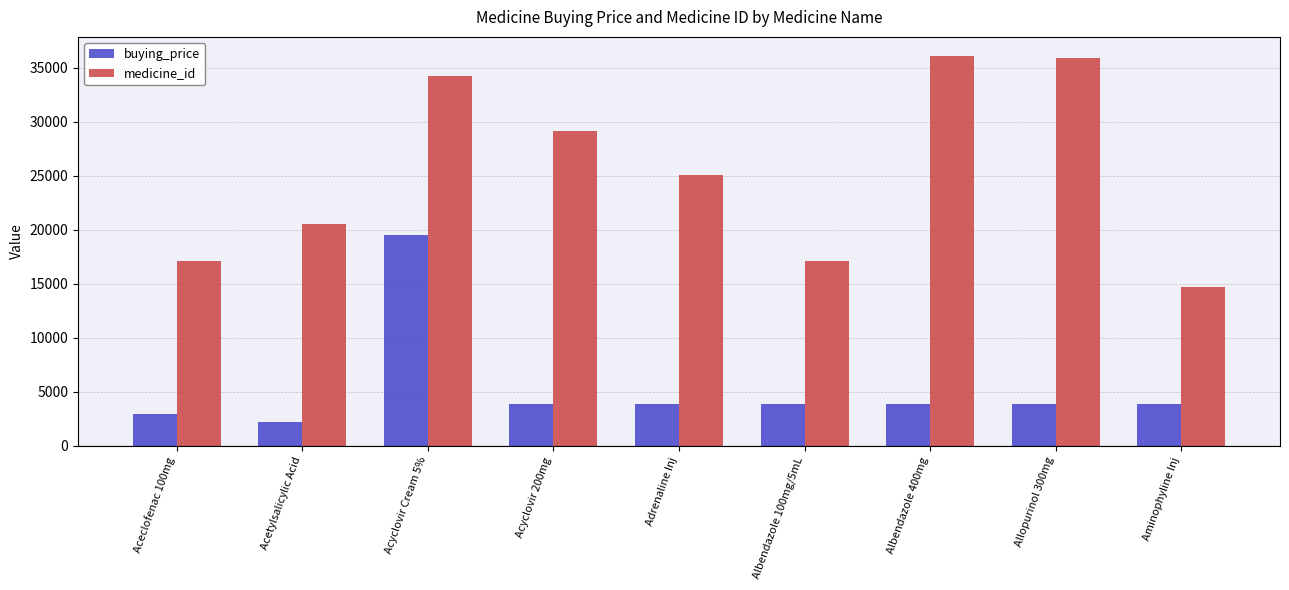

The value of buying_price at Albendazole 100mg/5mL is 3852. True or false?

True